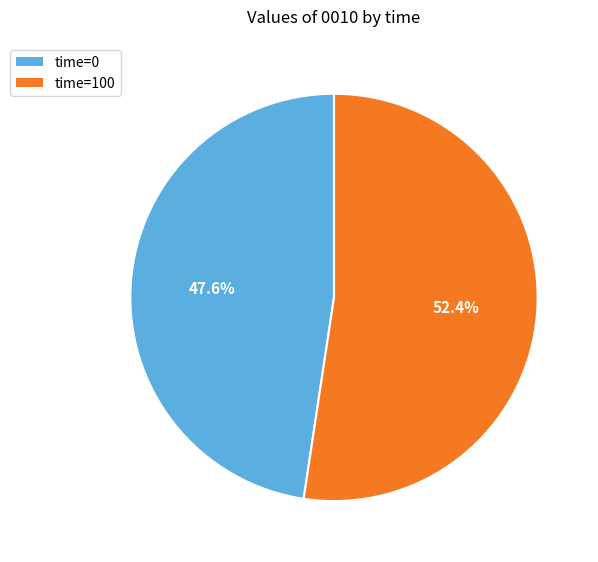

Count the number of slices in the pie.

2